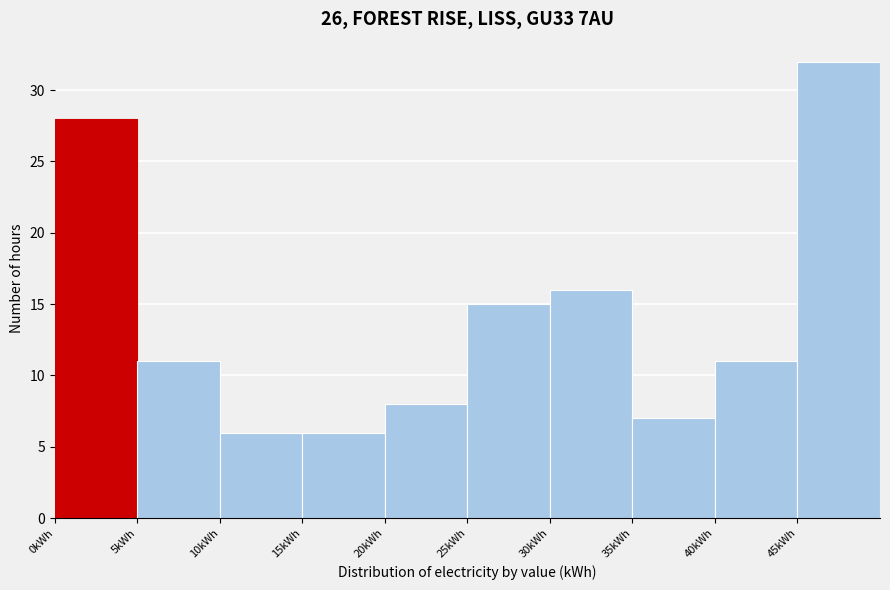

How tall is the bar that spans 30 to 35 on the x-axis? The values are not printed on the chart, so give them approximately, as read against the axis.

16